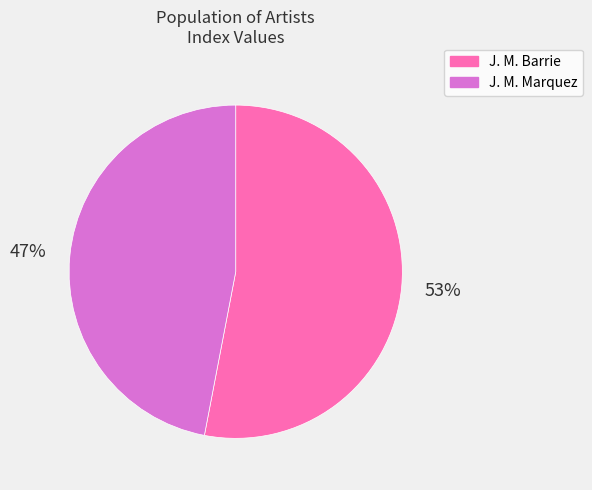

Between J. M. Marquez and J. M. Barrie, which is larger?

J. M. Barrie